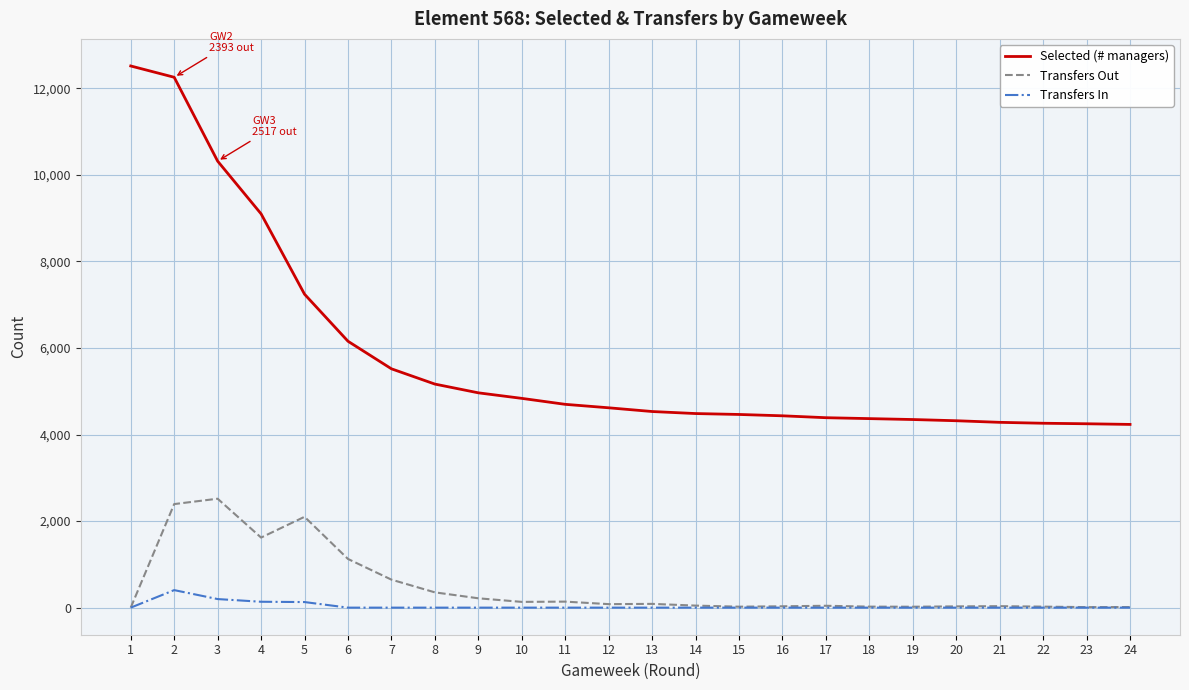

Which series has the largest range (max minus min)?

Selected (# managers)